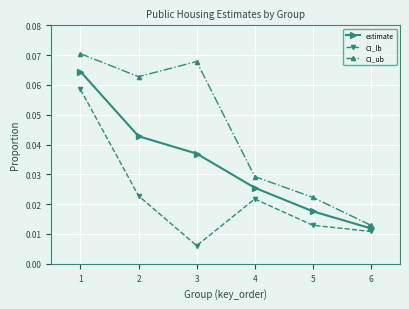

Is the value of CI_ub at 1 greater than the value of CI_lb at 1?

Yes